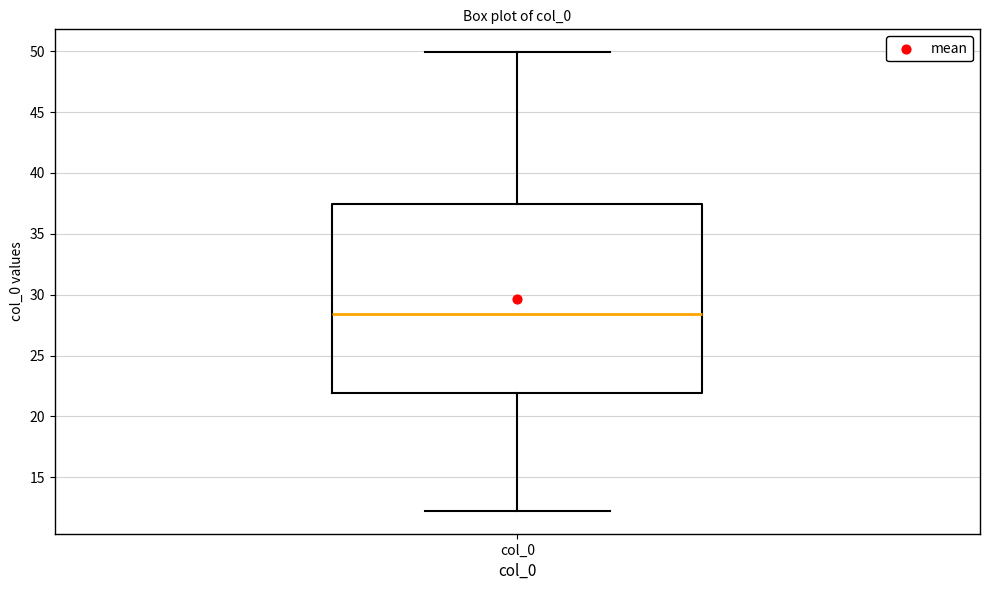

Read this box plot against the y-axis: the position of the median line, the range covered by the box, and the ends of both whiskers. The values are not printed on the chart, so give them approximately, as read against the axis.

median 28.5, box 22.0 to 37.5, whiskers 12.0 to 50.0